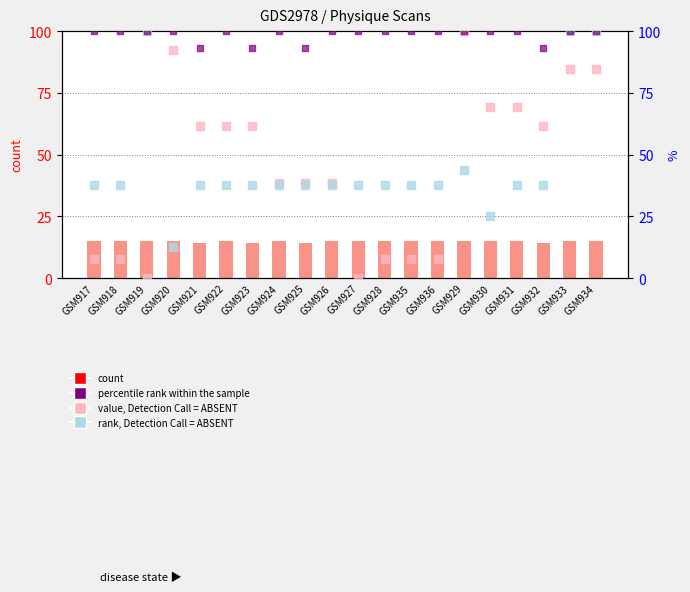

What are all the series names shown in the legend?

count, value, Detection Call = ABSENT, rank, Detection Call = ABSENT, percentile rank within the sample